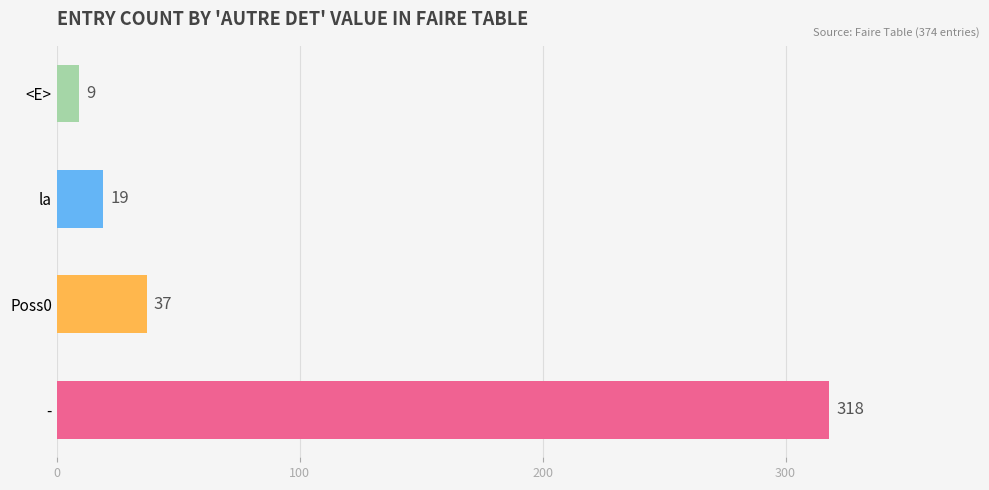

Reading top to bottom, extract all data points from this chart.

9	19	37	318